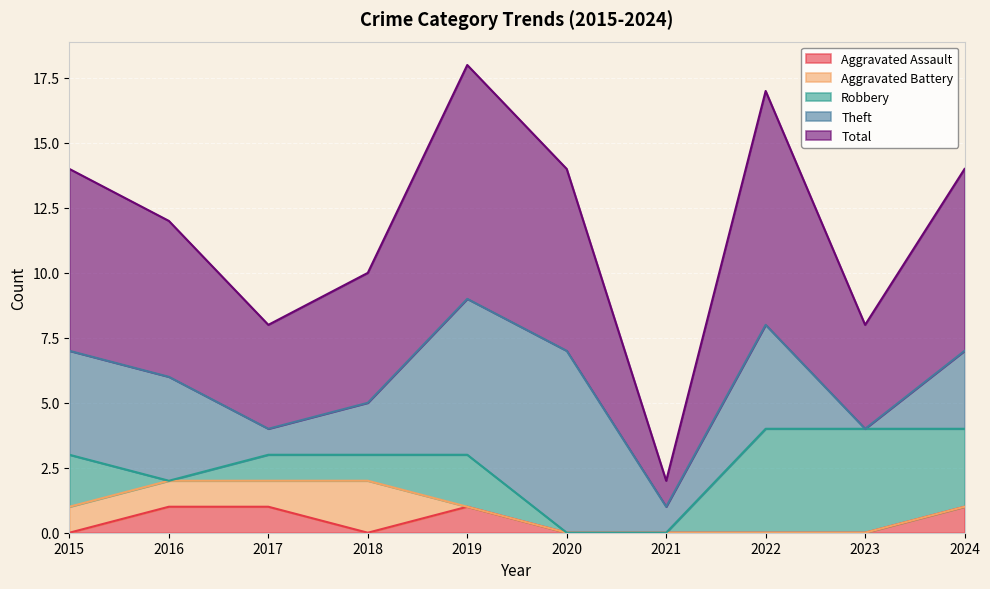

Does the chart display data point markers on the line(s)?

No